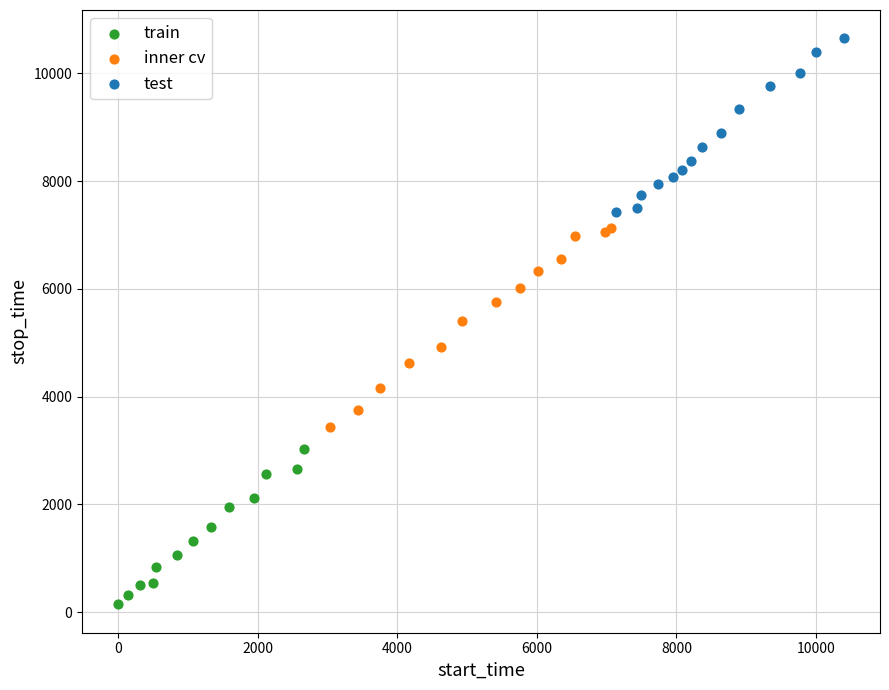

Which series has the widest spread of Y values?

inner cv